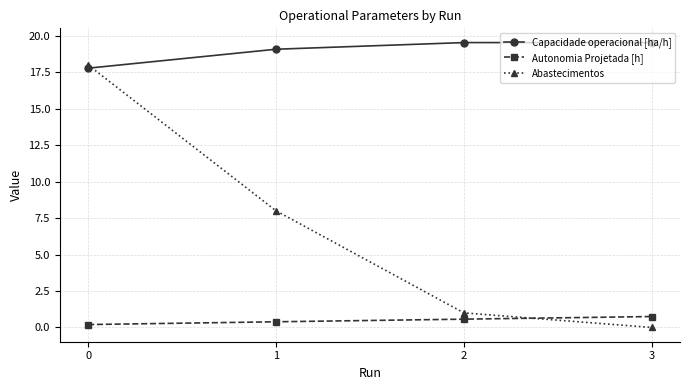

Is it true that Capacidade operacional [ha/h] equals 19.1 at 1?

True